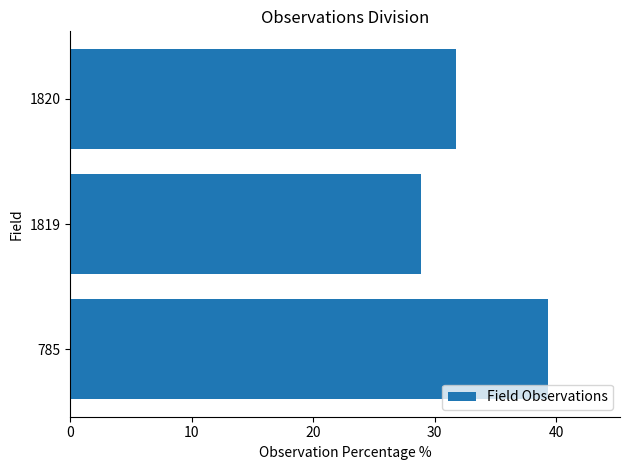

What is the ratio of the value at 785 to the value at 1820?

1.2